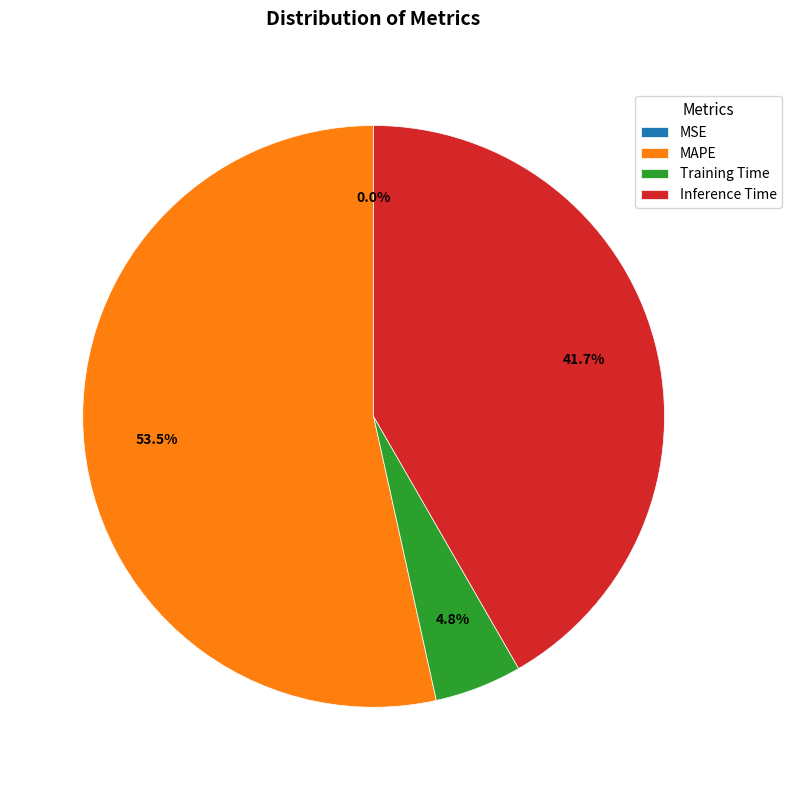

What is the total percentage of Training Time and Inference Time?

46.5%